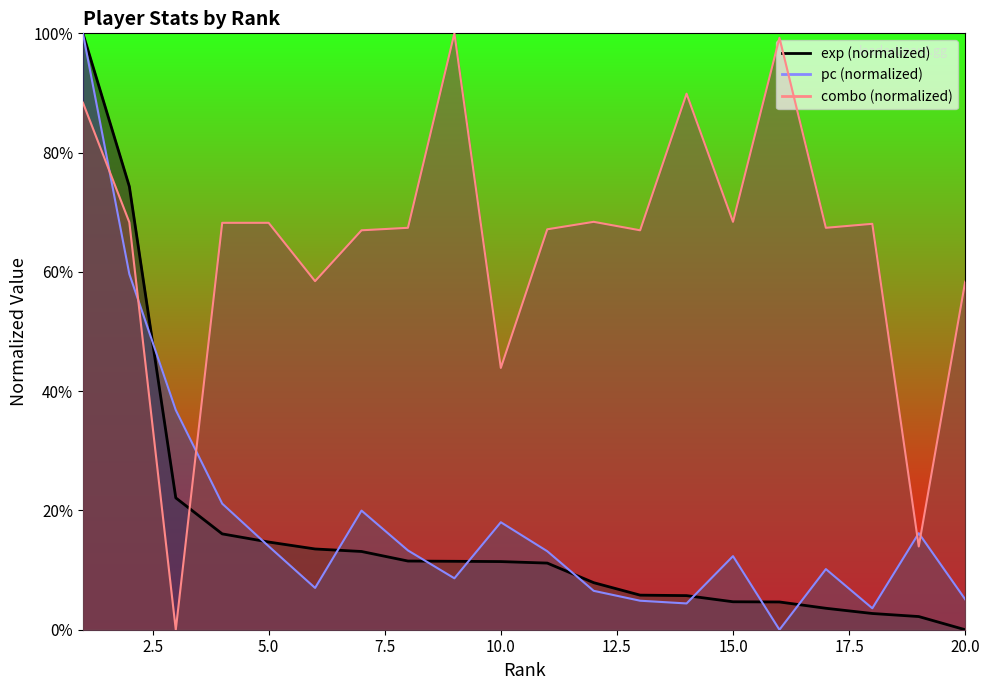

What is the maximum value shown in the chart?

1.0